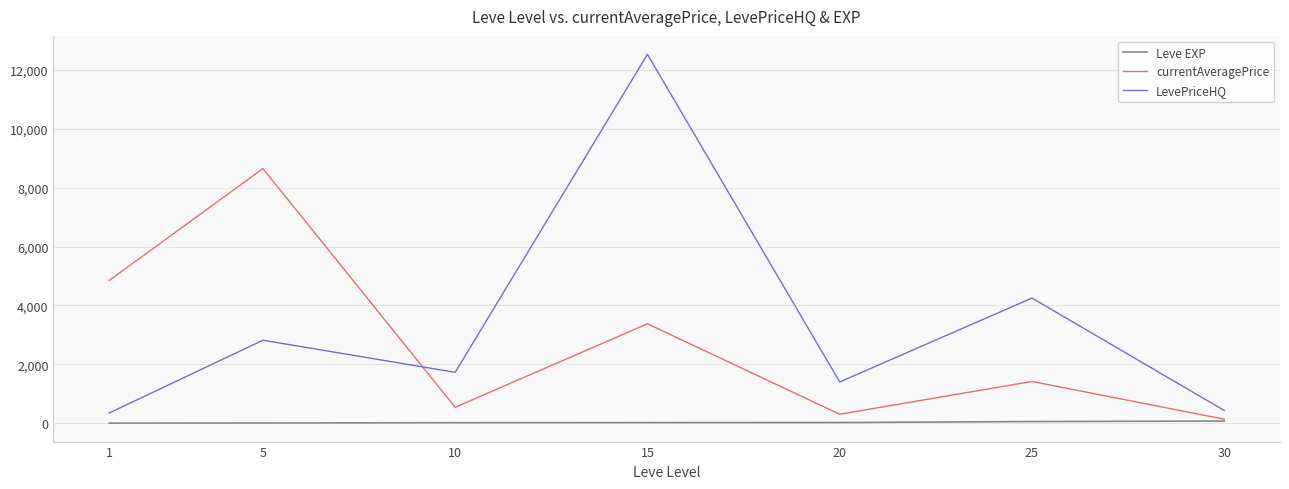

What is the maximum value shown in the chart?

12532.6